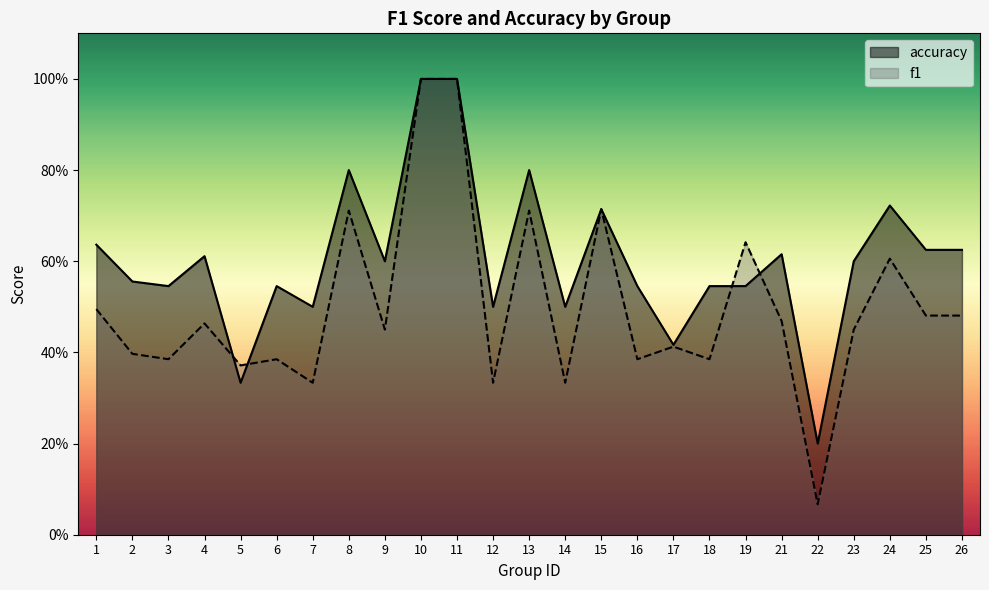

How many interior local valleys does the f1 series have?

9